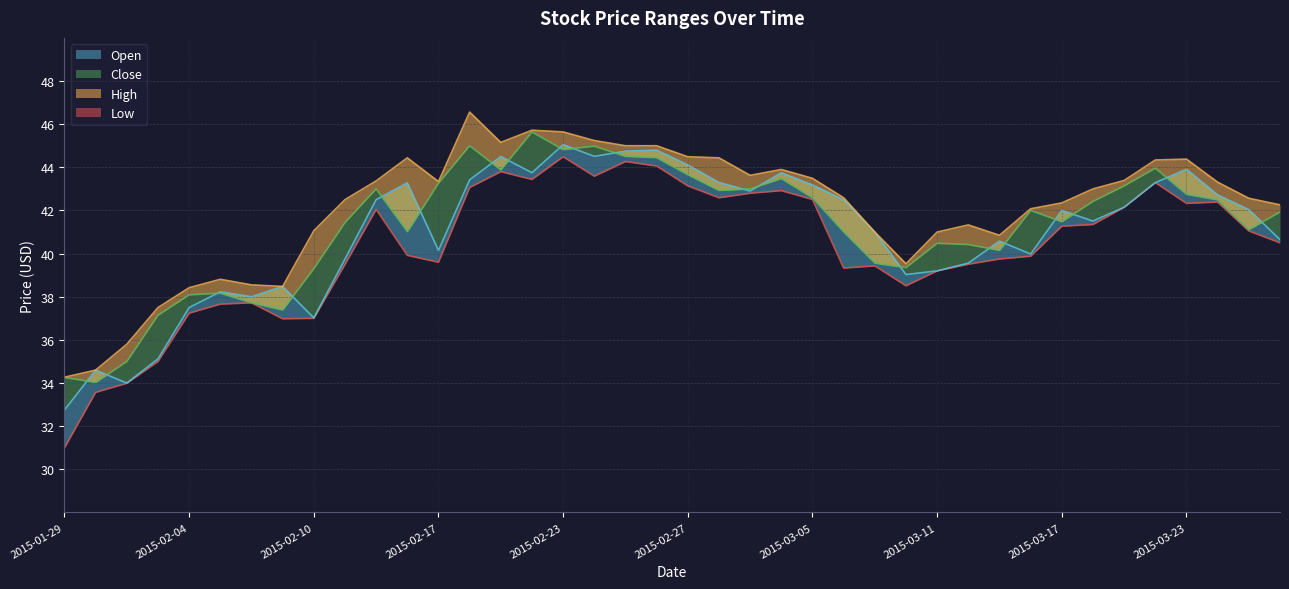

How many lines are shown in the chart?

4